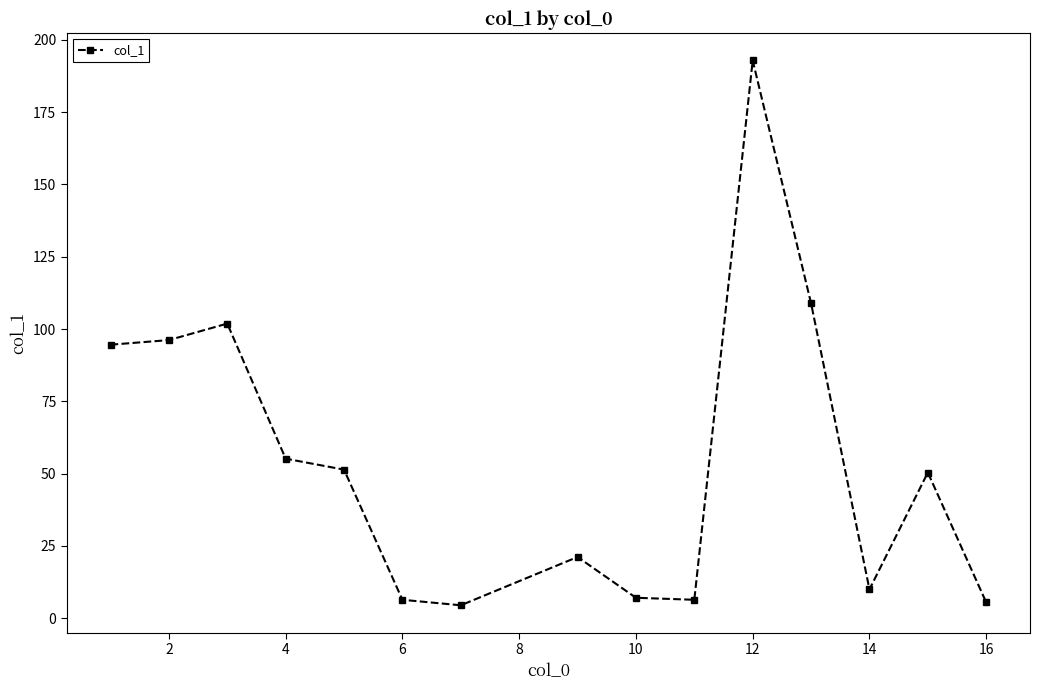

What is the value of the 6th point from the left?

6.4